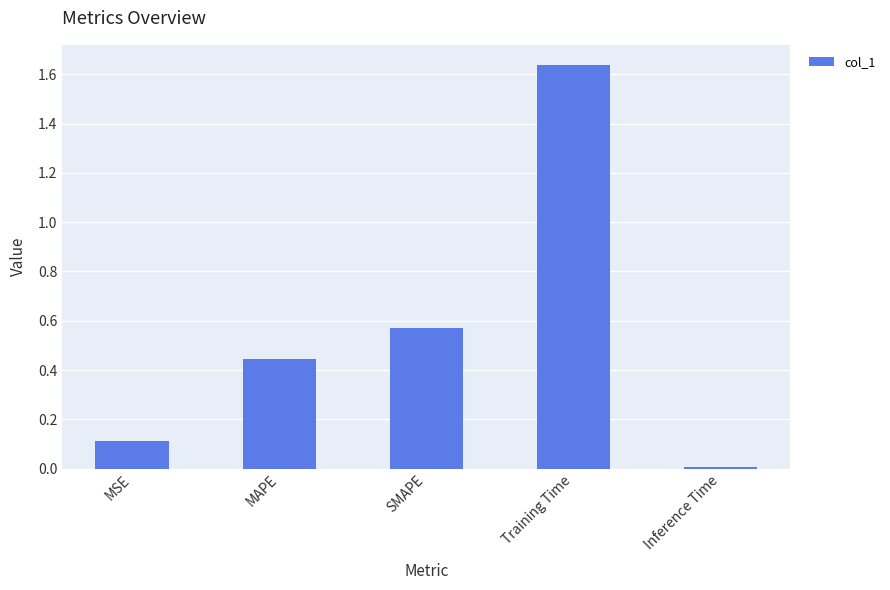

What is the sum of the values at SMAPE and Training Time?

2.2